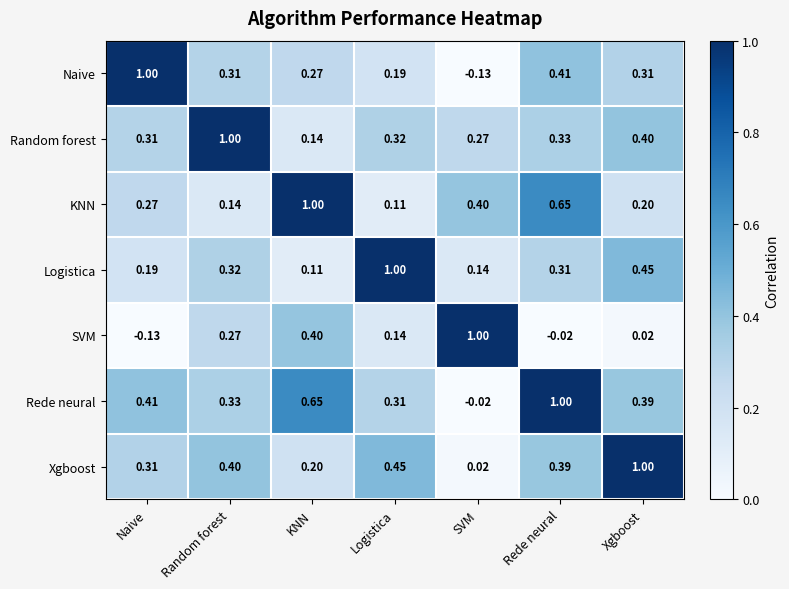

List the labels in order of Logistica value, largest first.

Logistica, Xgboost, Random forest, Rede neural, Naive, SVM, KNN